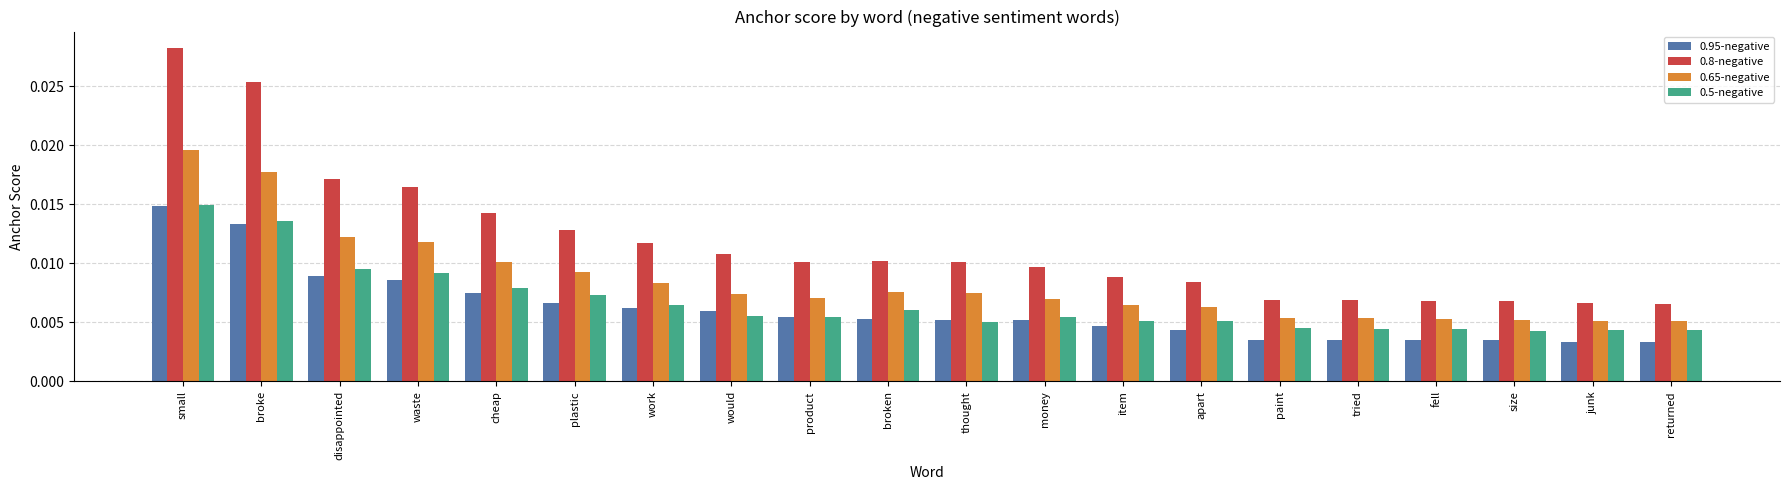

At which label does 0.5-negative reach its peak?

small